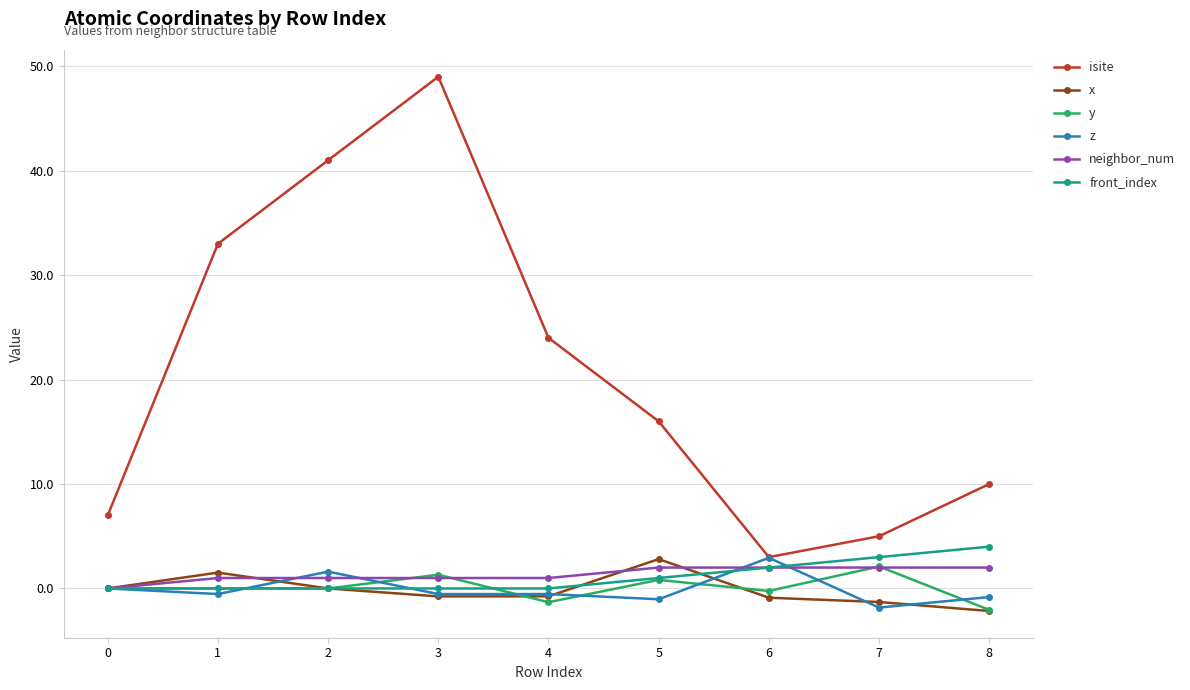

What is the highest value of the z series?

2.9